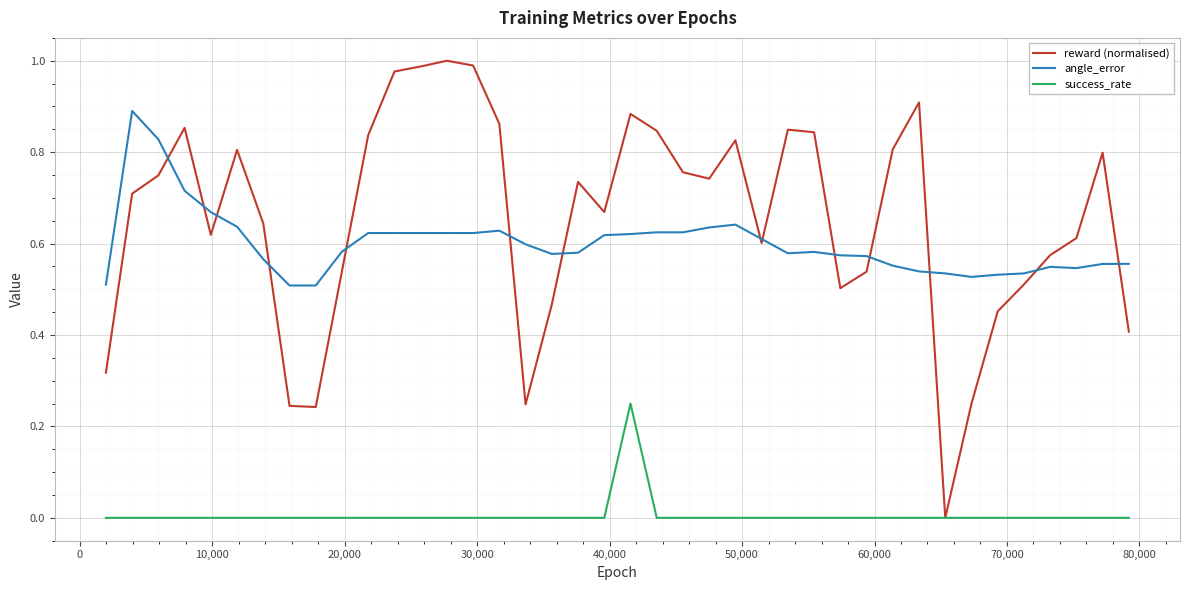

Which series has the largest range (max minus min)?

reward (normalised)